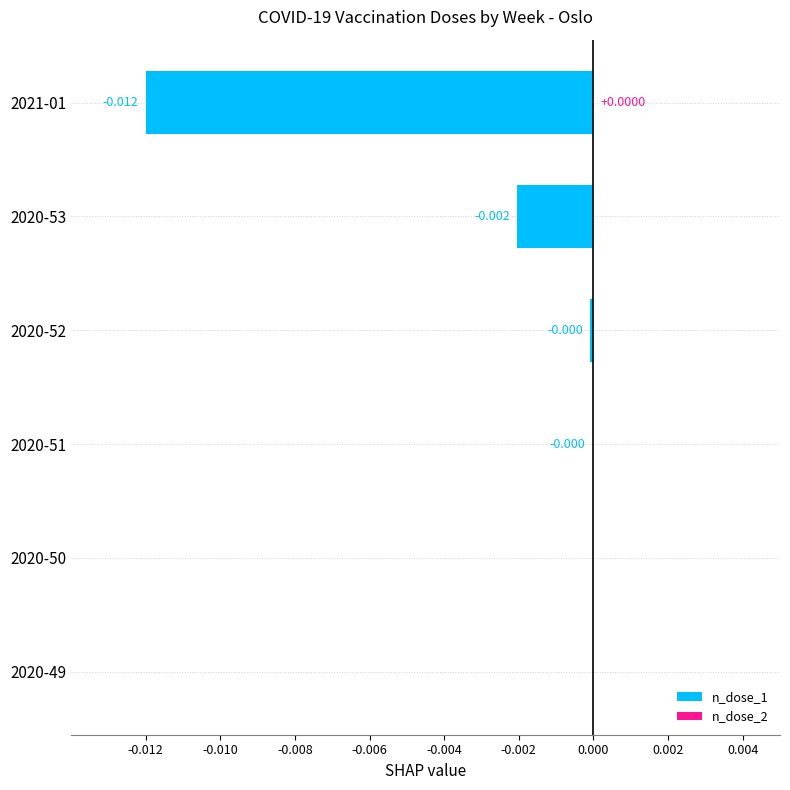

How many data points in n_dose_1 are less than 0?

4